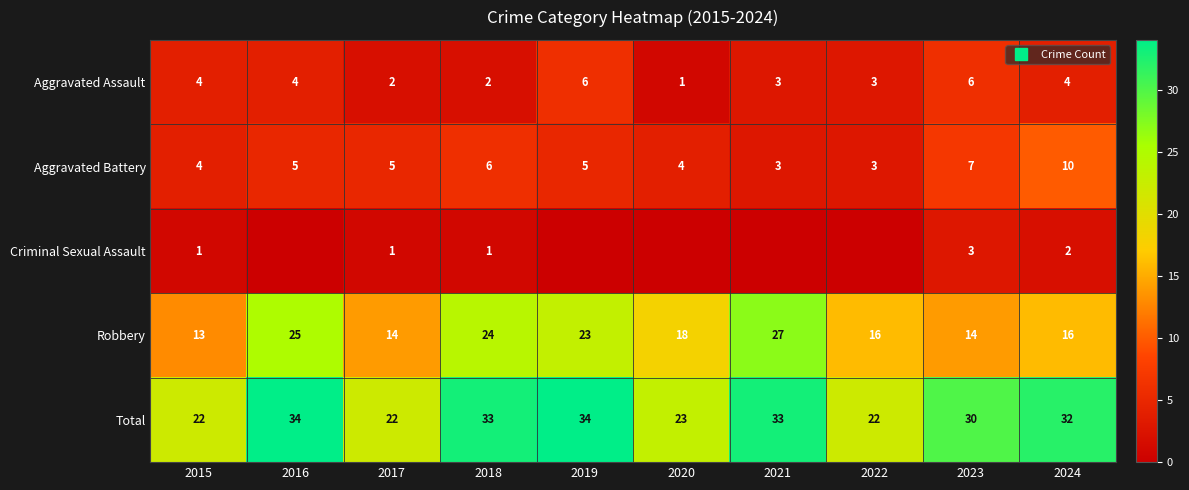

Is the value of Aggravated Assault at 2019 greater than the value of Criminal Sexual Assault at 2019?

Yes